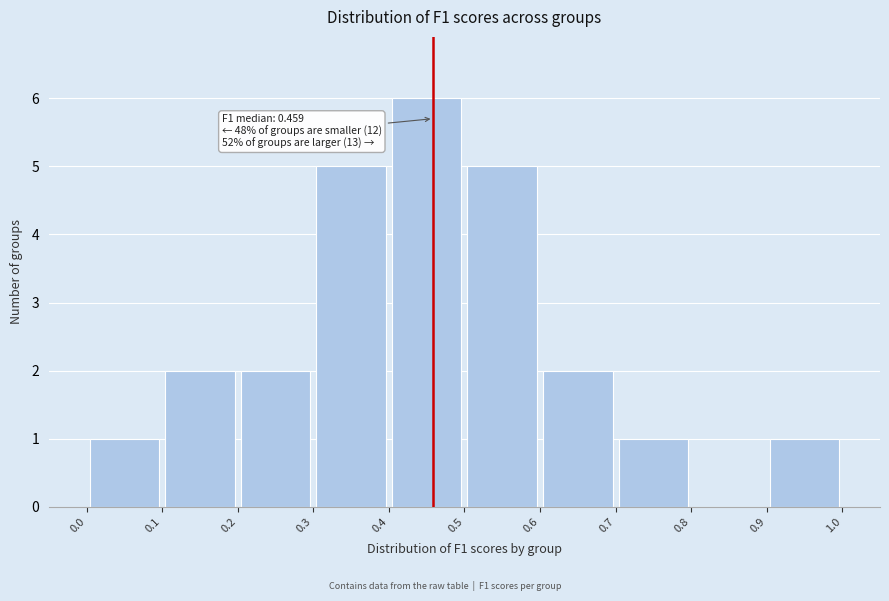

Which range on the x-axis has the tallest bar?

0.4 to 0.5